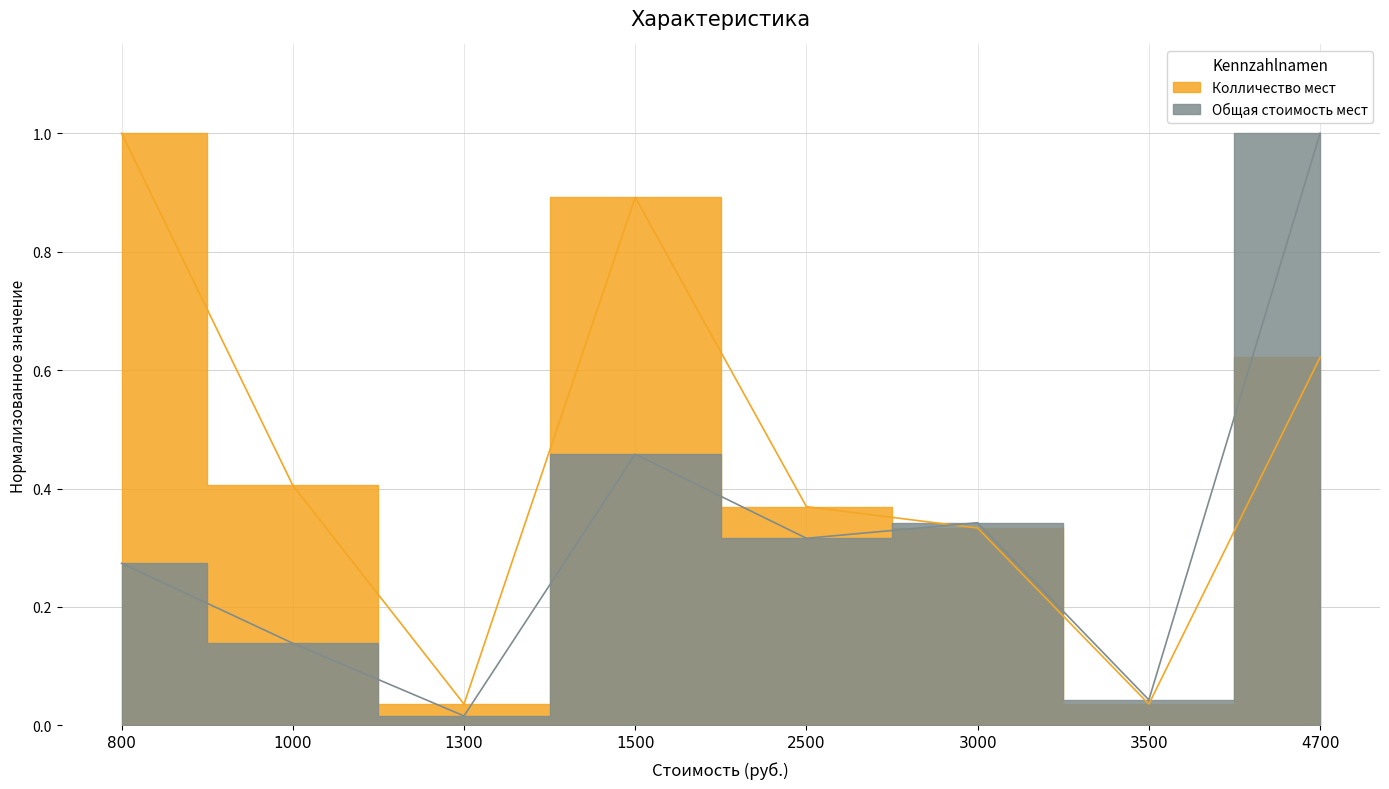

Rank the series by their average value, from lowest to highest.

Общая стоимость мест, Колличество мест